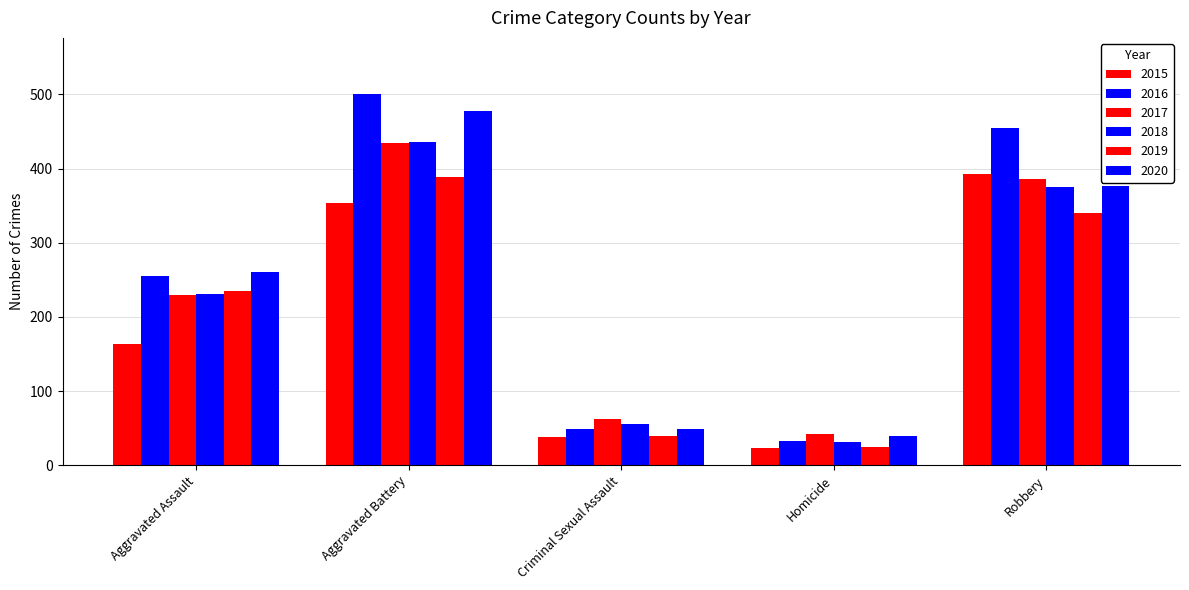

Reading left to right, extract all data points from this chart.

2015: Aggravated Assault=163	Aggravated Battery=354	Criminal Sexual Assault=38	Homicide=23	Robbery=393
2016: Aggravated Assault=255	Aggravated Battery=501	Criminal Sexual Assault=49	Homicide=33	Robbery=455
2017: Aggravated Assault=229	Aggravated Battery=434	Criminal Sexual Assault=62	Homicide=42	Robbery=386
2018: Aggravated Assault=231	Aggravated Battery=436	Criminal Sexual Assault=56	Homicide=31	Robbery=375
2019: Aggravated Assault=235	Aggravated Battery=388	Criminal Sexual Assault=40	Homicide=24	Robbery=340
2020: Aggravated Assault=260	Aggravated Battery=478	Criminal Sexual Assault=49	Homicide=39	Robbery=376